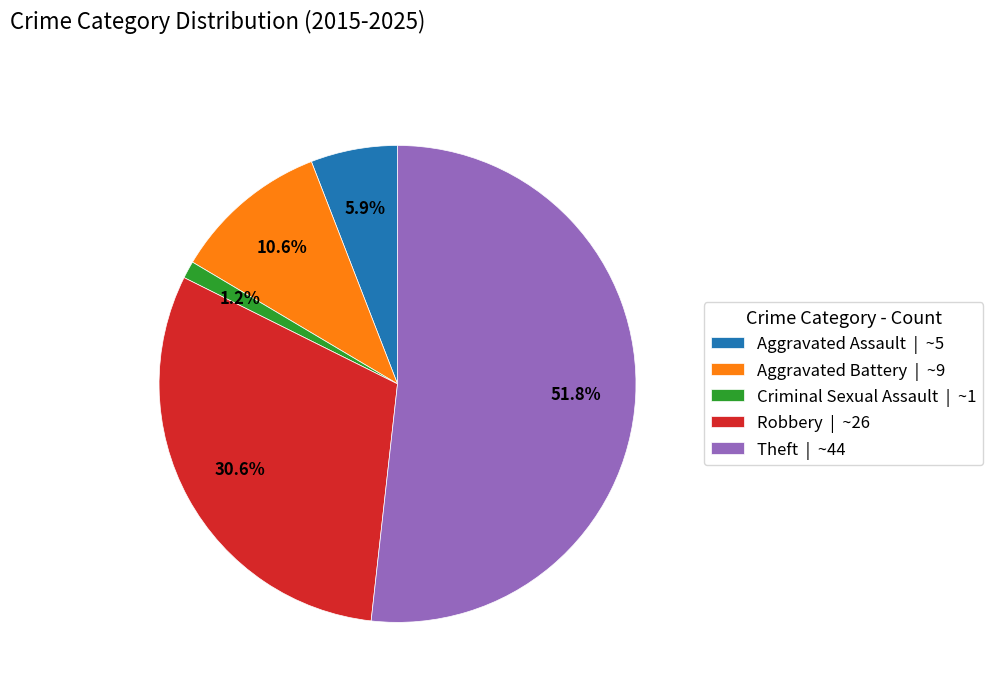

Which slice is the largest?

Theft